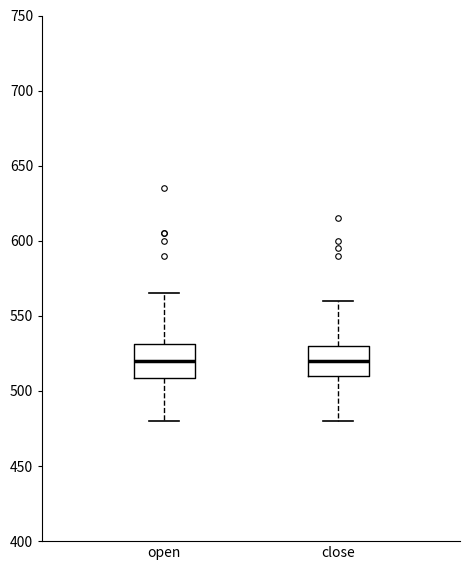

Reading left to right, read every box against the y-axis: the position of its median line, the range the box covers, and the ends of its whiskers. The values are not printed on the chart, so give them approximately, as read against the axis.

open: median 520, box 510 to 530, whiskers 480 to 565
close: median 520, box 510 to 530, whiskers 480 to 560